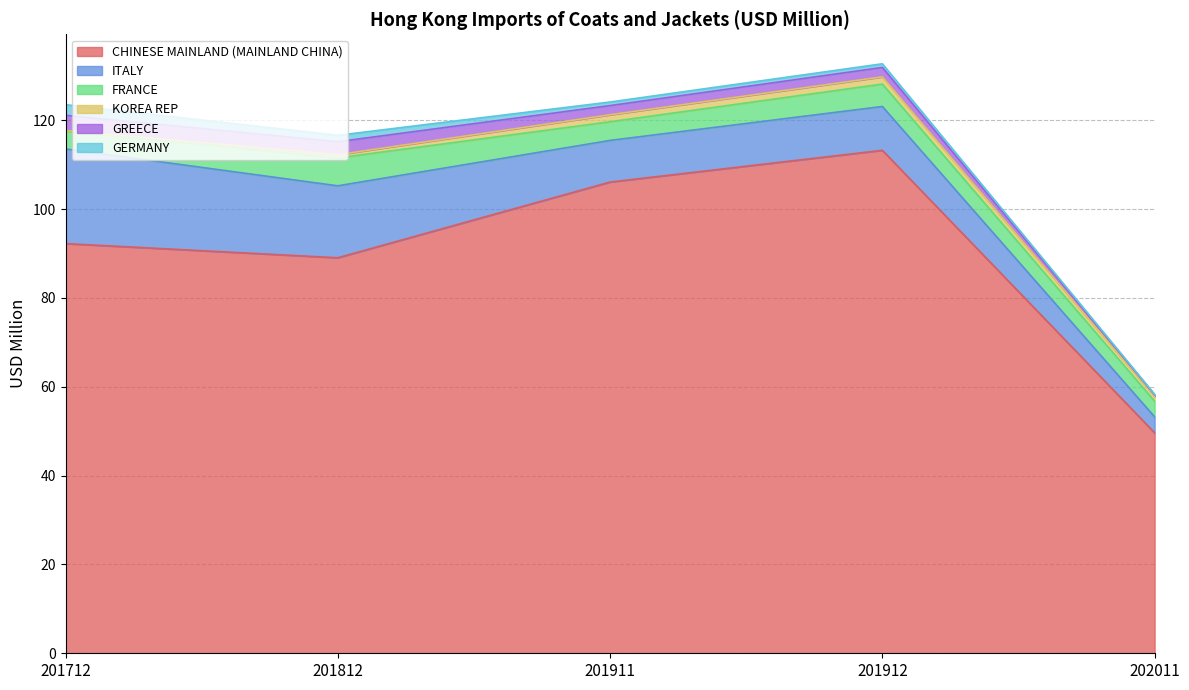

True or false: GERMANY and CHINESE MAINLAND (MAINLAND CHINA) cross at least once.

False